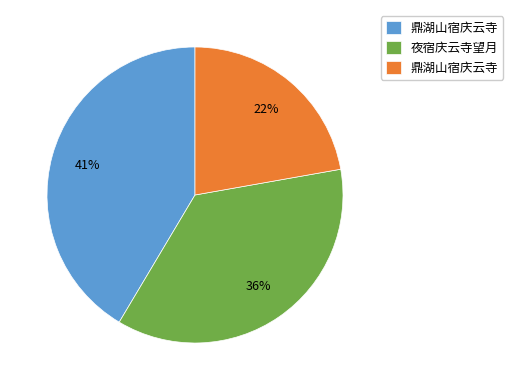

Is there any slice that represents more than half of the pie?

No